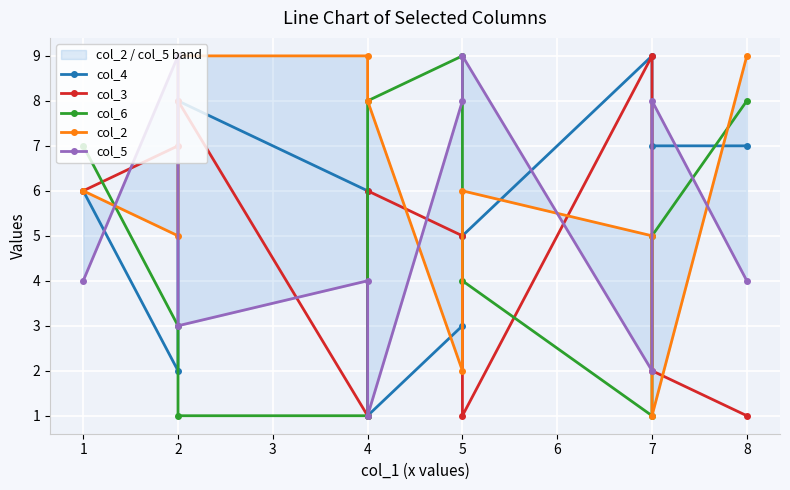

What is the highest value of the col_4 series?

9